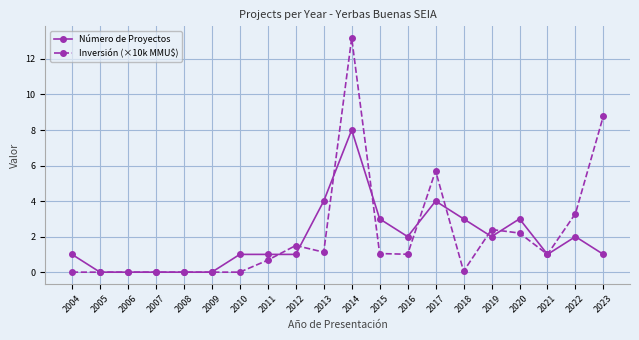

Which series has the largest range (max minus min)?

Inversión (×10k MMU$)